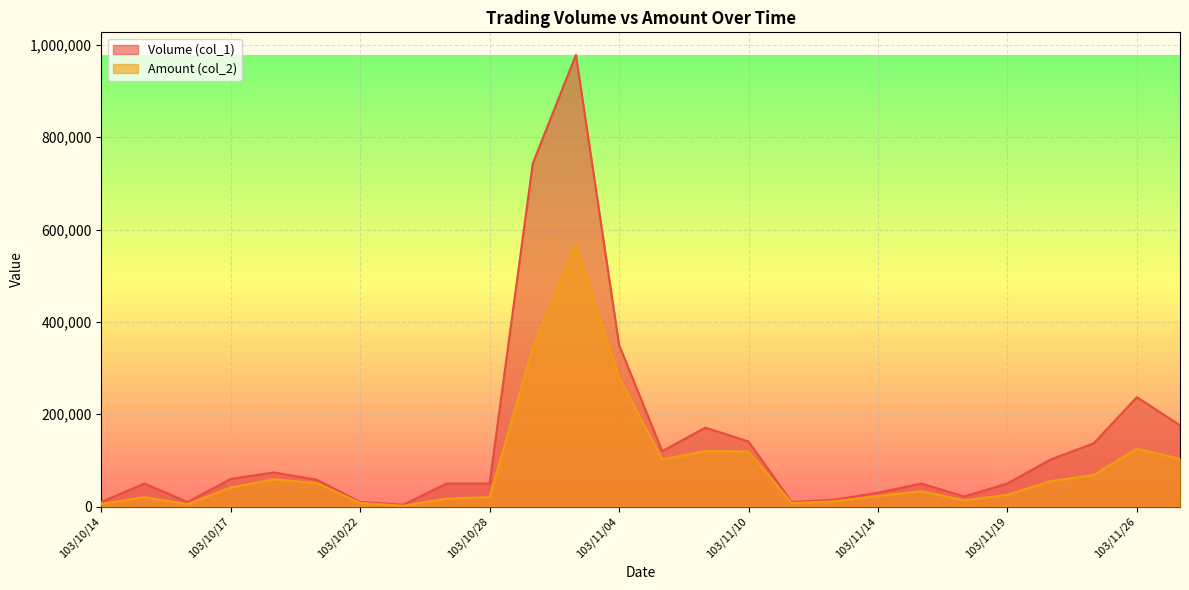

List the labels in order of Volume (col_1) value, largest first.

103/11/03, 103/10/31, 103/11/04, 103/11/26, 103/12/05, 103/11/07, 103/11/10, 103/11/25, 103/11/05, 103/11/20, 103/10/20, 103/10/17, 103/10/21, 103/10/15, 103/10/27, 103/10/28, 103/11/17, 103/11/19, 103/11/14, 103/11/18, 103/11/12, 103/10/14, 103/10/16, 103/10/22, 103/11/11, 103/10/24